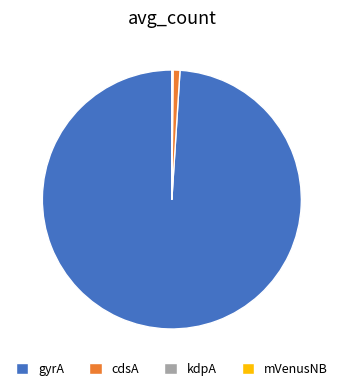

Is there a majority slice in this chart?

Yes